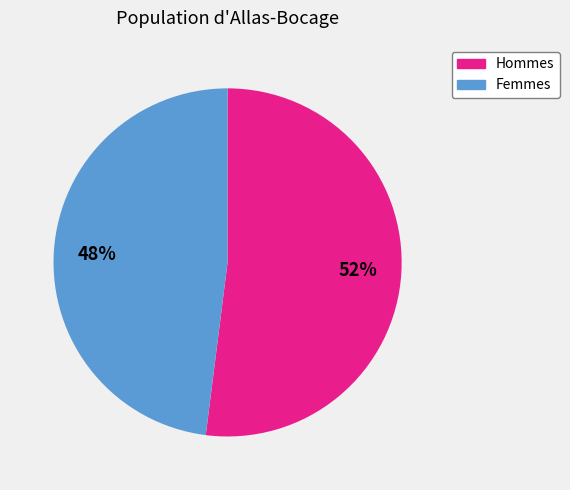

To the nearest percent, what is the combined percentage of Femmes and Hommes?

100%